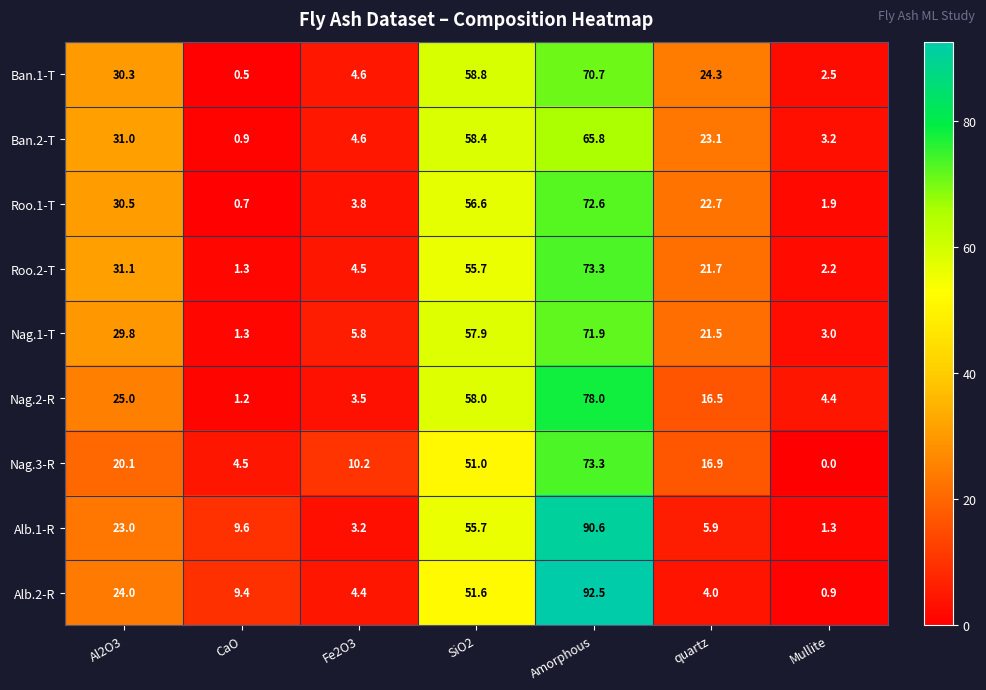

What is the sum of the Ban.1-T values at Fe2O3 and quartz?

28.9